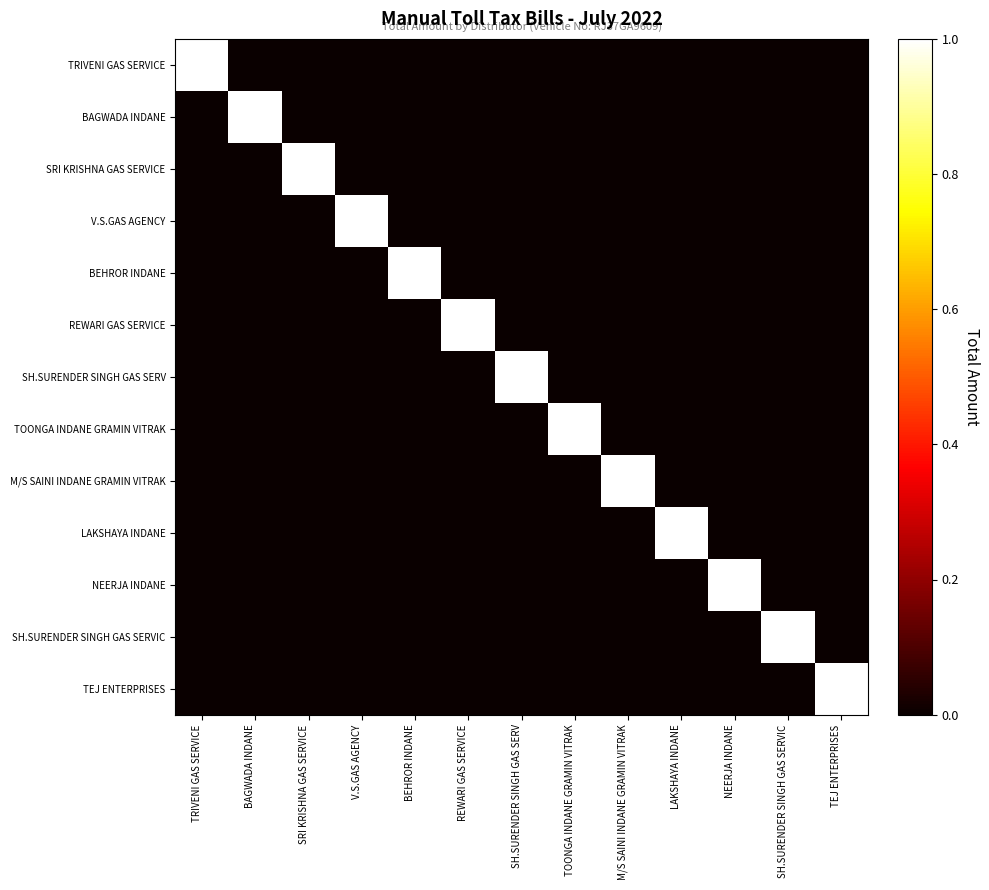

Reading left to right, extract all data points from this chart.

TRIVENI GAS SERVICE: TRIVENI GAS SERVICE=1	BAGWADA INDANE=0	SRI KRISHNA GAS SERVICE=0	V.S.GAS AGENCY=0	BEHROR INDANE=0	REWARI GAS SERVICE=0	SH.SURENDER SINGH GAS SERV=0	TOONGA INDANE GRAMIN VITRAK=0	M/S SAINI INDANE GRAMIN VITRAK=0	LAKSHAYA INDANE=0	NEERJA INDANE=0	SH.SURENDER SINGH GAS SERVIC=0	TEJ ENTERPRISES=0
BAGWADA INDANE: TRIVENI GAS SERVICE=0	BAGWADA INDANE=1	SRI KRISHNA GAS SERVICE=0	V.S.GAS AGENCY=0	BEHROR INDANE=0	REWARI GAS SERVICE=0	SH.SURENDER SINGH GAS SERV=0	TOONGA INDANE GRAMIN VITRAK=0	M/S SAINI INDANE GRAMIN VITRAK=0	LAKSHAYA INDANE=0	NEERJA INDANE=0	SH.SURENDER SINGH GAS SERVIC=0	TEJ ENTERPRISES=0
SRI KRISHNA GAS SERVICE: TRIVENI GAS SERVICE=0	BAGWADA INDANE=0	SRI KRISHNA GAS SERVICE=1	V.S.GAS AGENCY=0	BEHROR INDANE=0	REWARI GAS SERVICE=0	SH.SURENDER SINGH GAS SERV=0	TOONGA INDANE GRAMIN VITRAK=0	M/S SAINI INDANE GRAMIN VITRAK=0	LAKSHAYA INDANE=0	NEERJA INDANE=0	SH.SURENDER SINGH GAS SERVIC=0	TEJ ENTERPRISES=0
V.S.GAS AGENCY: TRIVENI GAS SERVICE=0	BAGWADA INDANE=0	SRI KRISHNA GAS SERVICE=0	V.S.GAS AGENCY=1	BEHROR INDANE=0	REWARI GAS SERVICE=0	SH.SURENDER SINGH GAS SERV=0	TOONGA INDANE GRAMIN VITRAK=0	M/S SAINI INDANE GRAMIN VITRAK=0	LAKSHAYA INDANE=0	NEERJA INDANE=0	SH.SURENDER SINGH GAS SERVIC=0	TEJ ENTERPRISES=0
BEHROR INDANE: TRIVENI GAS SERVICE=0	BAGWADA INDANE=0	SRI KRISHNA GAS SERVICE=0	V.S.GAS AGENCY=0	BEHROR INDANE=1	REWARI GAS SERVICE=0	SH.SURENDER SINGH GAS SERV=0	TOONGA INDANE GRAMIN VITRAK=0	M/S SAINI INDANE GRAMIN VITRAK=0	LAKSHAYA INDANE=0	NEERJA INDANE=0	SH.SURENDER SINGH GAS SERVIC=0	TEJ ENTERPRISES=0
REWARI GAS SERVICE: TRIVENI GAS SERVICE=0	BAGWADA INDANE=0	SRI KRISHNA GAS SERVICE=0	V.S.GAS AGENCY=0	BEHROR INDANE=0	REWARI GAS SERVICE=1	SH.SURENDER SINGH GAS SERV=0	TOONGA INDANE GRAMIN VITRAK=0	M/S SAINI INDANE GRAMIN VITRAK=0	LAKSHAYA INDANE=0	NEERJA INDANE=0	SH.SURENDER SINGH GAS SERVIC=0	TEJ ENTERPRISES=0
SH.SURENDER SINGH GAS SERV: TRIVENI GAS SERVICE=0	BAGWADA INDANE=0	SRI KRISHNA GAS SERVICE=0	V.S.GAS AGENCY=0	BEHROR INDANE=0	REWARI GAS SERVICE=0	SH.SURENDER SINGH GAS SERV=1	TOONGA INDANE GRAMIN VITRAK=0	M/S SAINI INDANE GRAMIN VITRAK=0	LAKSHAYA INDANE=0	NEERJA INDANE=0	SH.SURENDER SINGH GAS SERVIC=0	TEJ ENTERPRISES=0
TOONGA INDANE GRAMIN VITRAK: TRIVENI GAS SERVICE=0	BAGWADA INDANE=0	SRI KRISHNA GAS SERVICE=0	V.S.GAS AGENCY=0	BEHROR INDANE=0	REWARI GAS SERVICE=0	SH.SURENDER SINGH GAS SERV=0	TOONGA INDANE GRAMIN VITRAK=1	M/S SAINI INDANE GRAMIN VITRAK=0	LAKSHAYA INDANE=0	NEERJA INDANE=0	SH.SURENDER SINGH GAS SERVIC=0	TEJ ENTERPRISES=0
M/S SAINI INDANE GRAMIN VITRAK: TRIVENI GAS SERVICE=0	BAGWADA INDANE=0	SRI KRISHNA GAS SERVICE=0	V.S.GAS AGENCY=0	BEHROR INDANE=0	REWARI GAS SERVICE=0	SH.SURENDER SINGH GAS SERV=0	TOONGA INDANE GRAMIN VITRAK=0	M/S SAINI INDANE GRAMIN VITRAK=1	LAKSHAYA INDANE=0	NEERJA INDANE=0	SH.SURENDER SINGH GAS SERVIC=0	TEJ ENTERPRISES=0
LAKSHAYA INDANE: TRIVENI GAS SERVICE=0	BAGWADA INDANE=0	SRI KRISHNA GAS SERVICE=0	V.S.GAS AGENCY=0	BEHROR INDANE=0	REWARI GAS SERVICE=0	SH.SURENDER SINGH GAS SERV=0	TOONGA INDANE GRAMIN VITRAK=0	M/S SAINI INDANE GRAMIN VITRAK=0	LAKSHAYA INDANE=1	NEERJA INDANE=0	SH.SURENDER SINGH GAS SERVIC=0	TEJ ENTERPRISES=0
NEERJA INDANE: TRIVENI GAS SERVICE=0	BAGWADA INDANE=0	SRI KRISHNA GAS SERVICE=0	V.S.GAS AGENCY=0	BEHROR INDANE=0	REWARI GAS SERVICE=0	SH.SURENDER SINGH GAS SERV=0	TOONGA INDANE GRAMIN VITRAK=0	M/S SAINI INDANE GRAMIN VITRAK=0	LAKSHAYA INDANE=0	NEERJA INDANE=1	SH.SURENDER SINGH GAS SERVIC=0	TEJ ENTERPRISES=0
SH.SURENDER SINGH GAS SERVIC: TRIVENI GAS SERVICE=0	BAGWADA INDANE=0	SRI KRISHNA GAS SERVICE=0	V.S.GAS AGENCY=0	BEHROR INDANE=0	REWARI GAS SERVICE=0	SH.SURENDER SINGH GAS SERV=0	TOONGA INDANE GRAMIN VITRAK=0	M/S SAINI INDANE GRAMIN VITRAK=0	LAKSHAYA INDANE=0	NEERJA INDANE=0	SH.SURENDER SINGH GAS SERVIC=1	TEJ ENTERPRISES=0
TEJ ENTERPRISES: TRIVENI GAS SERVICE=0	BAGWADA INDANE=0	SRI KRISHNA GAS SERVICE=0	V.S.GAS AGENCY=0	BEHROR INDANE=0	REWARI GAS SERVICE=0	SH.SURENDER SINGH GAS SERV=0	TOONGA INDANE GRAMIN VITRAK=0	M/S SAINI INDANE GRAMIN VITRAK=0	LAKSHAYA INDANE=0	NEERJA INDANE=0	SH.SURENDER SINGH GAS SERVIC=0	TEJ ENTERPRISES=1